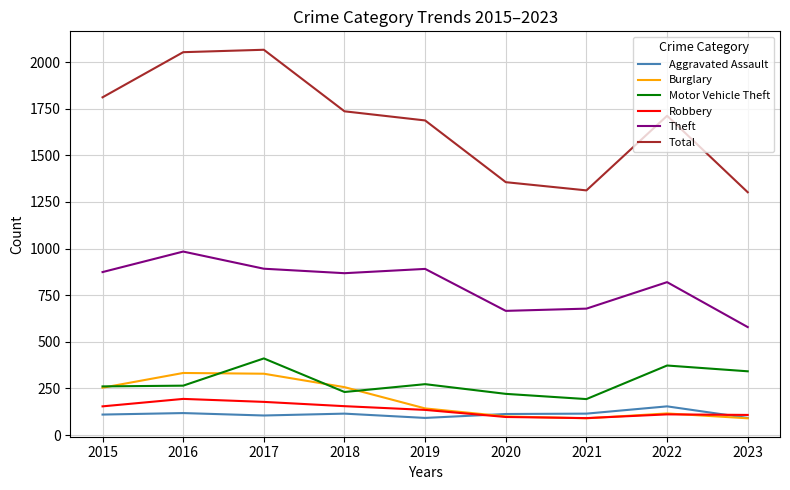

Rank the series by their maximum value, from highest to lowest.

Total, Theft, Motor Vehicle Theft, Burglary, Robbery, Aggravated Assault